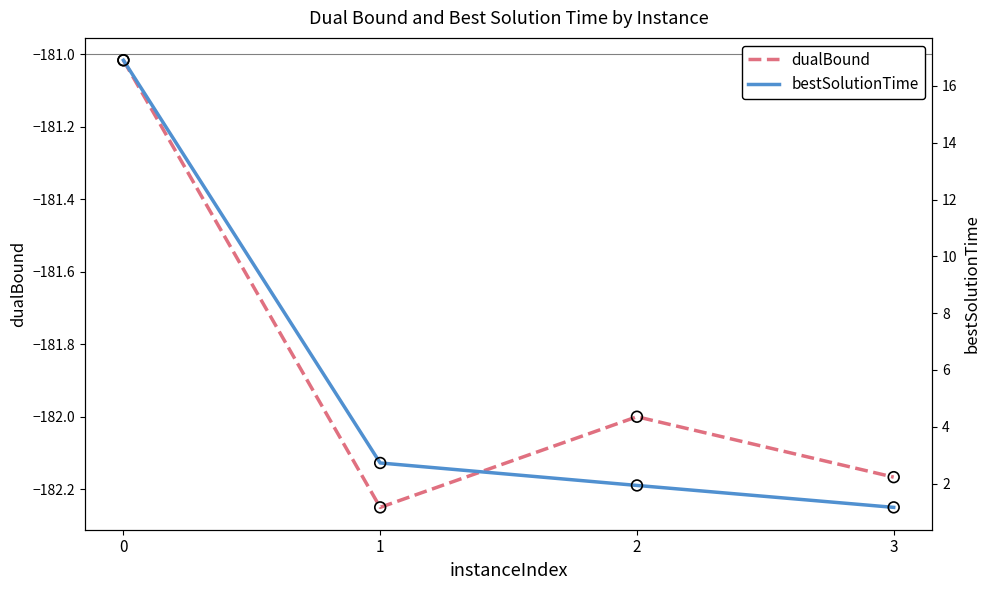

Is the value of dualBound at 1 greater than the value of bestSolutionTime at 0?

No